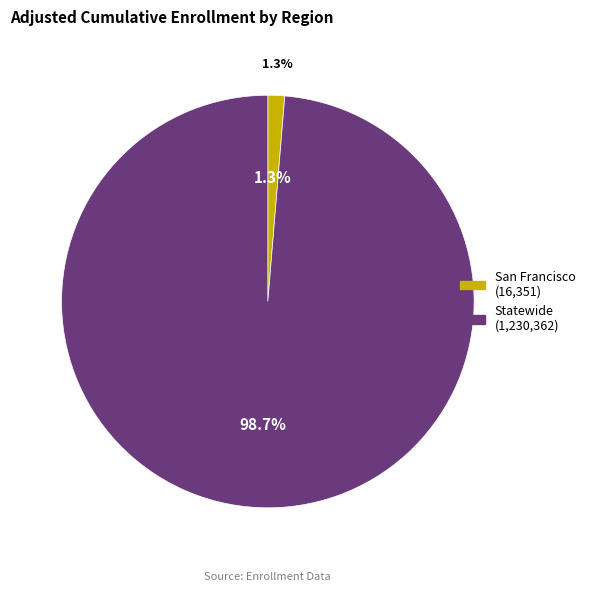

What percentage is NOT represented by San Francisco?

98.7%